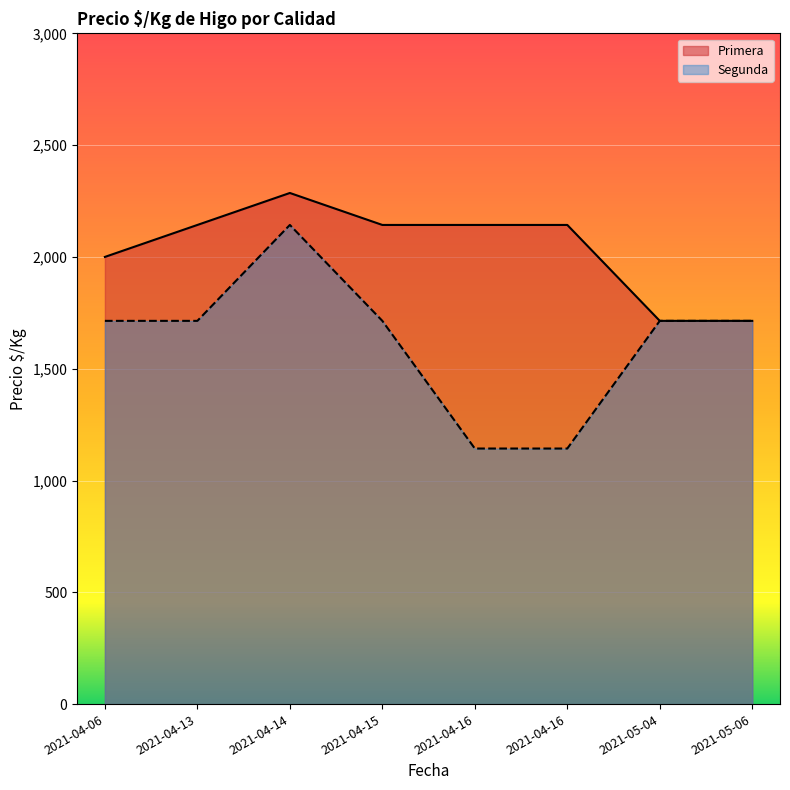

Which series has the widest spread of values?

Segunda